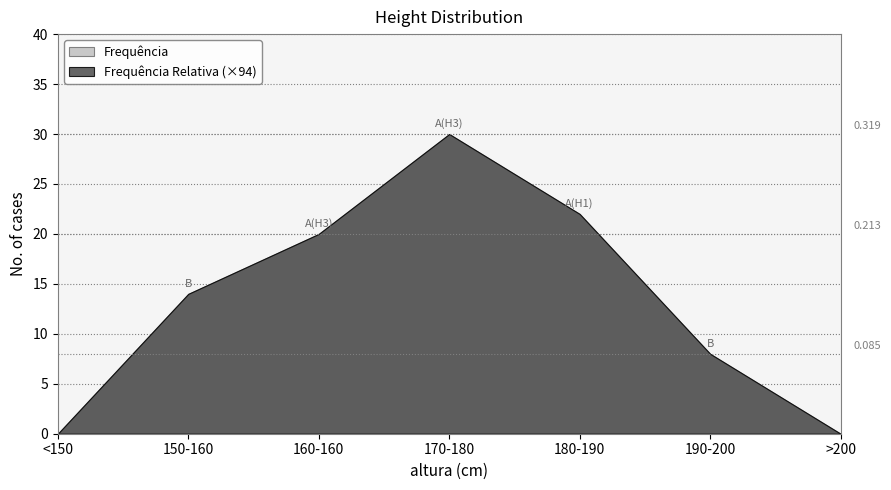

Is it true that Frequência Relativa equals 0.1 at <150?

False